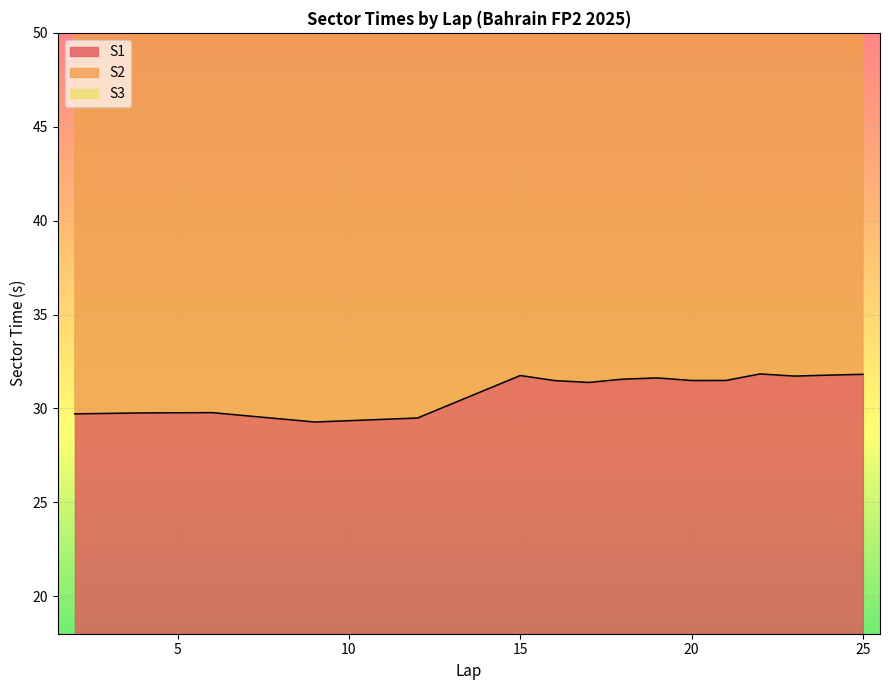

The S1 series shows 29.8 at 4. True or false?

True